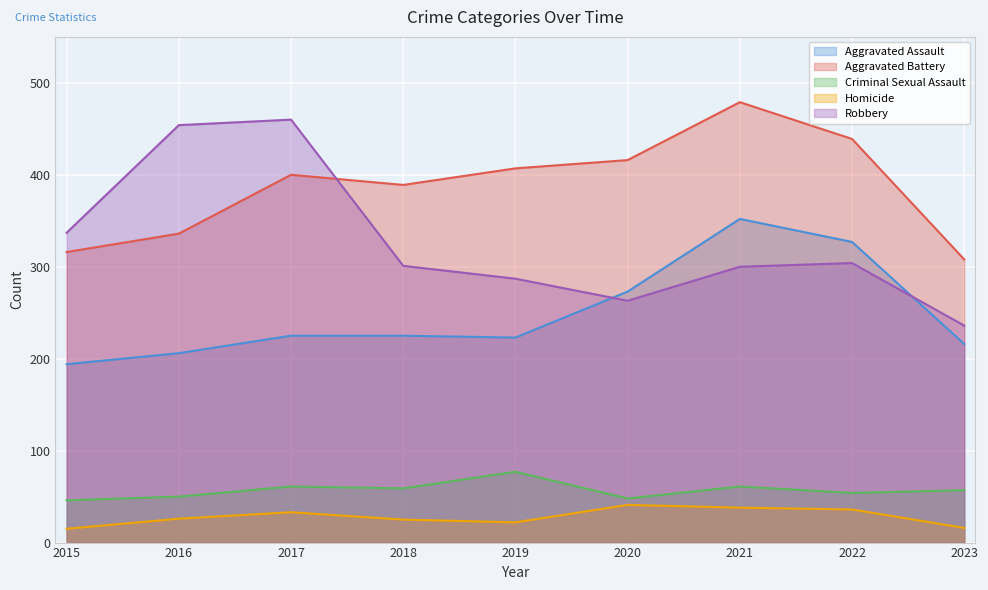

What is the maximum value shown in the chart?

479